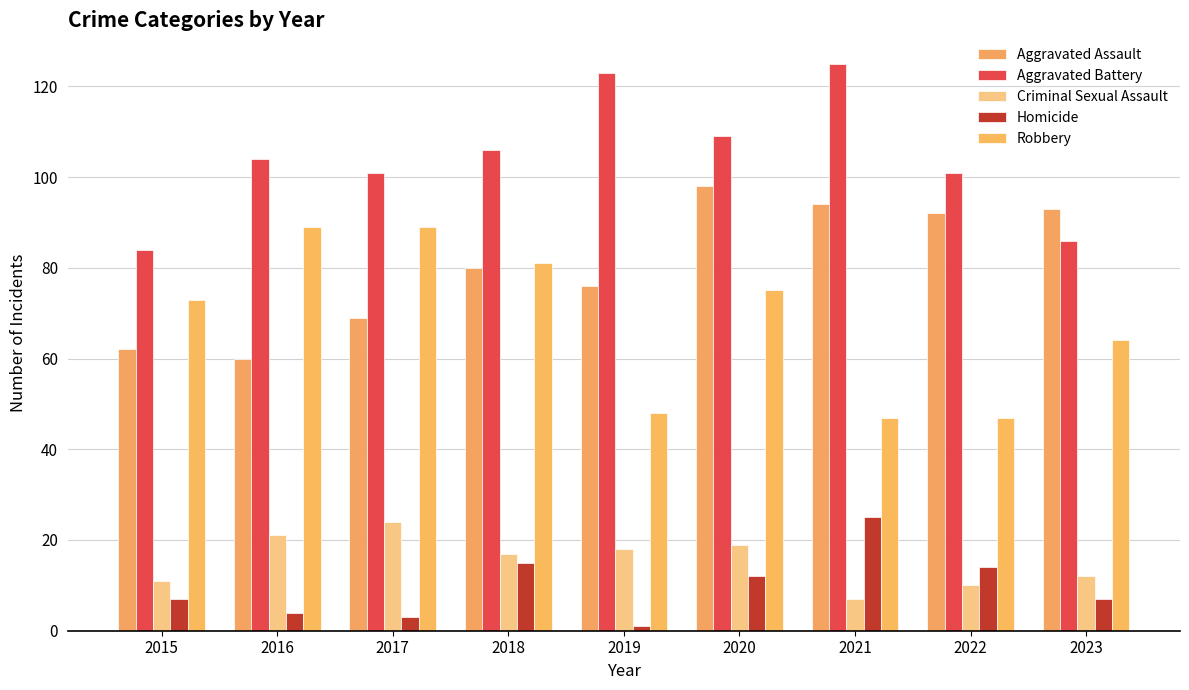

How many groups of bars are there?

9